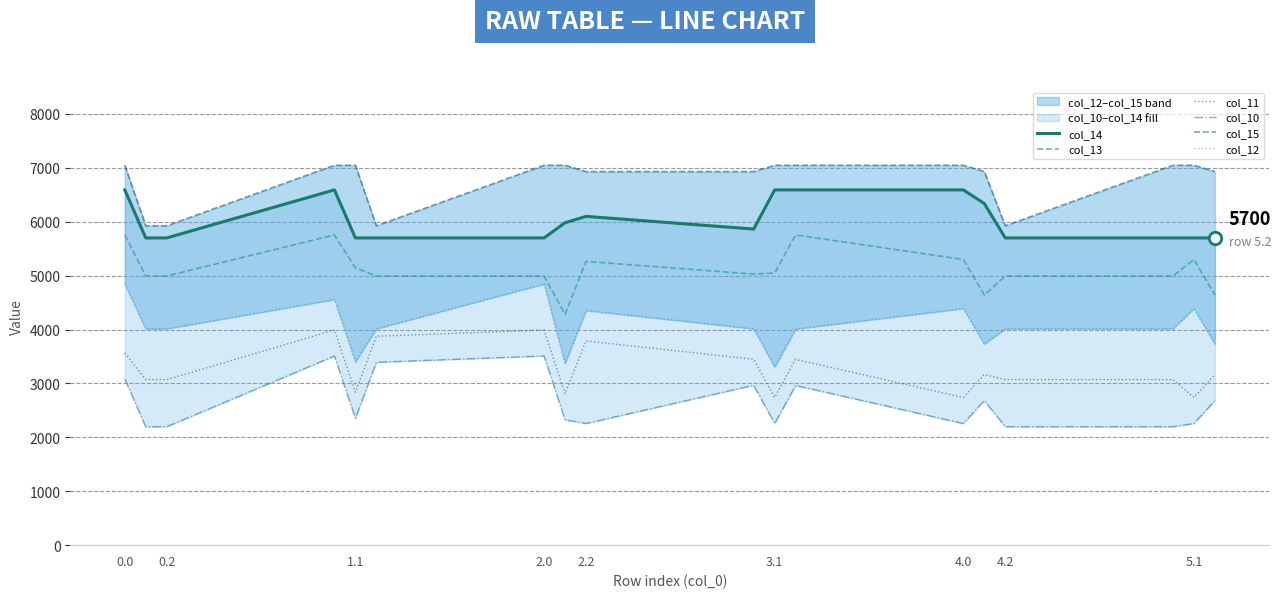

Which series contains the highest Y value?

col_15